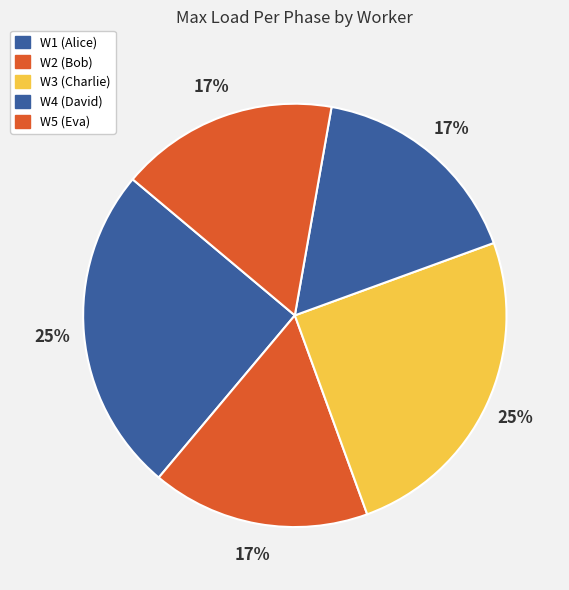

Is it true that W5 (Eva) is 2% of the pie?

False